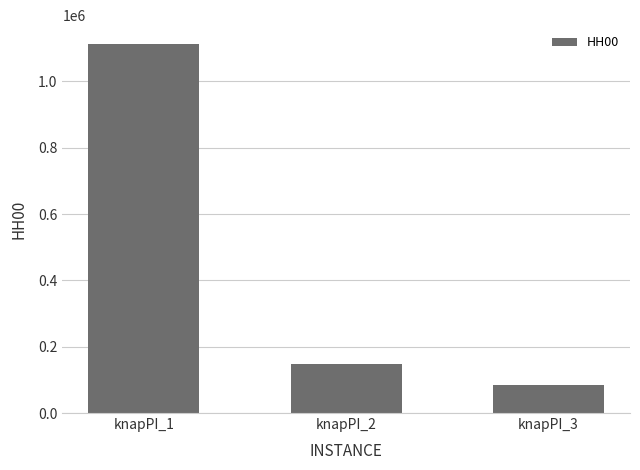

The chart shows a value of 346315 at knapPI_1. True or false?

False